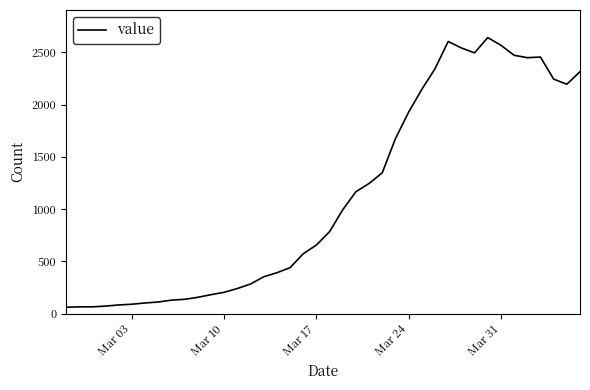

What is the minimum value shown in the chart?

61